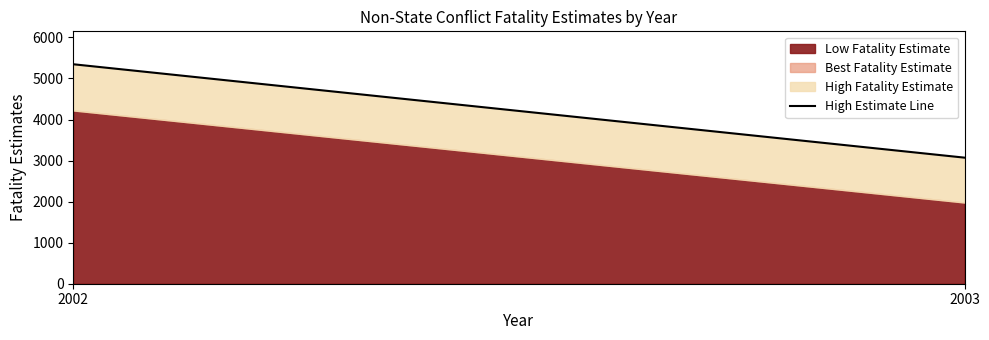

List the labels in order of value, largest first.

2002, 2003